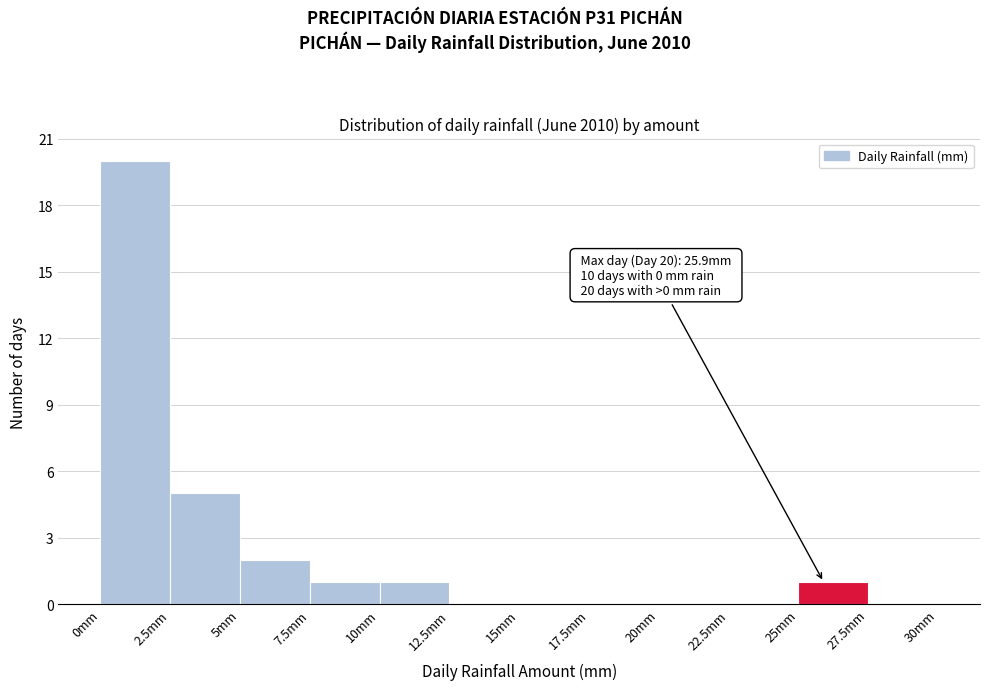

Over which range of the x-axis is the bar tallest?

0.0 to 2.5